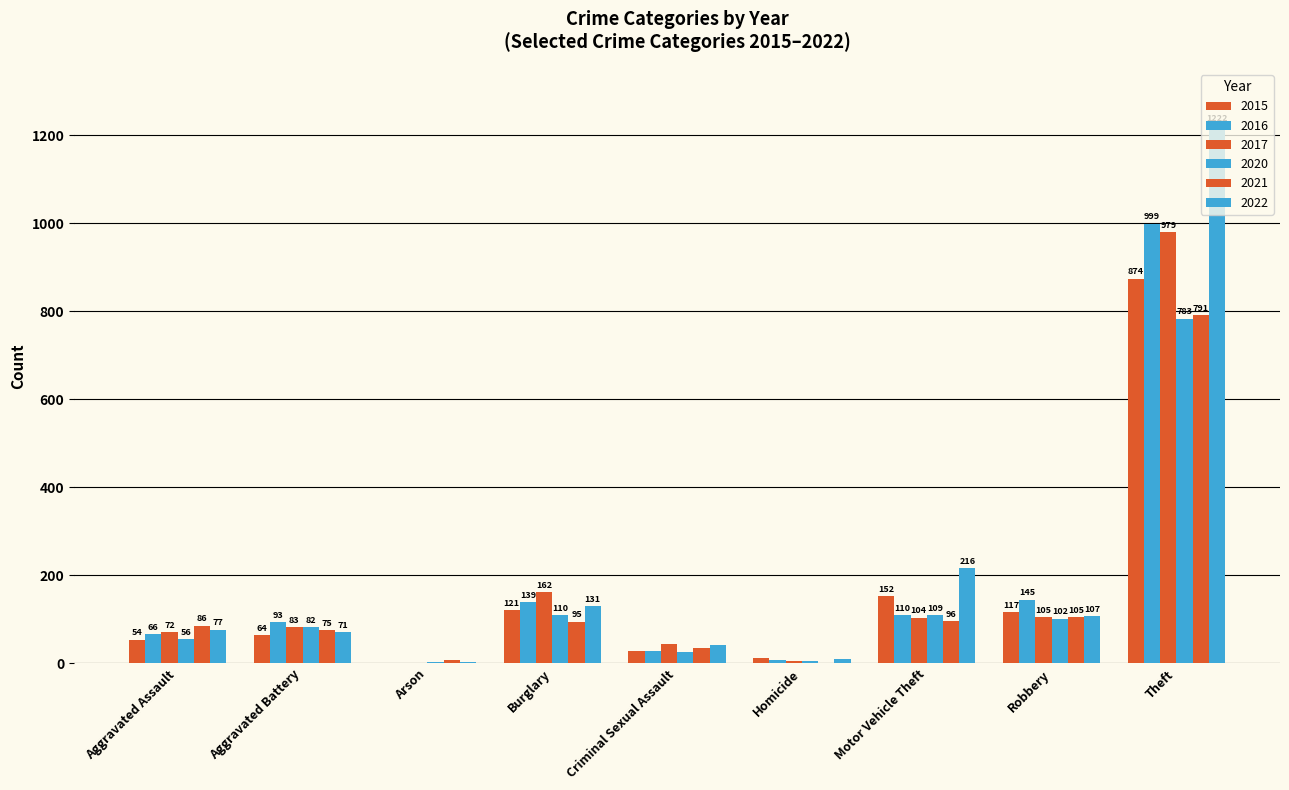

Count the number of data series in this chart.

6